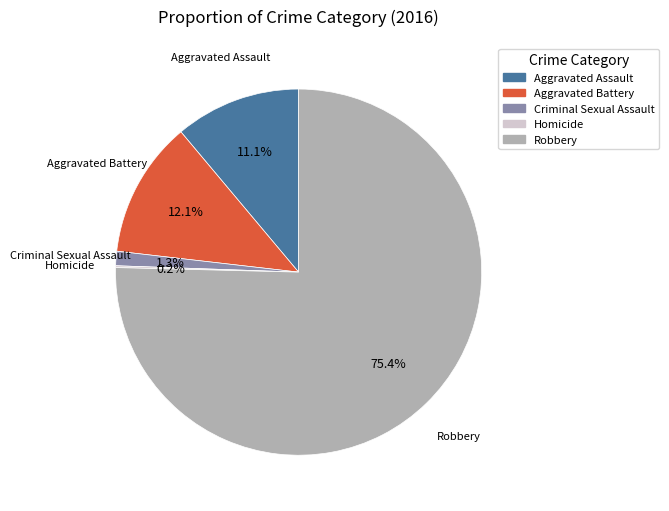

Which slice is the largest?

Robbery